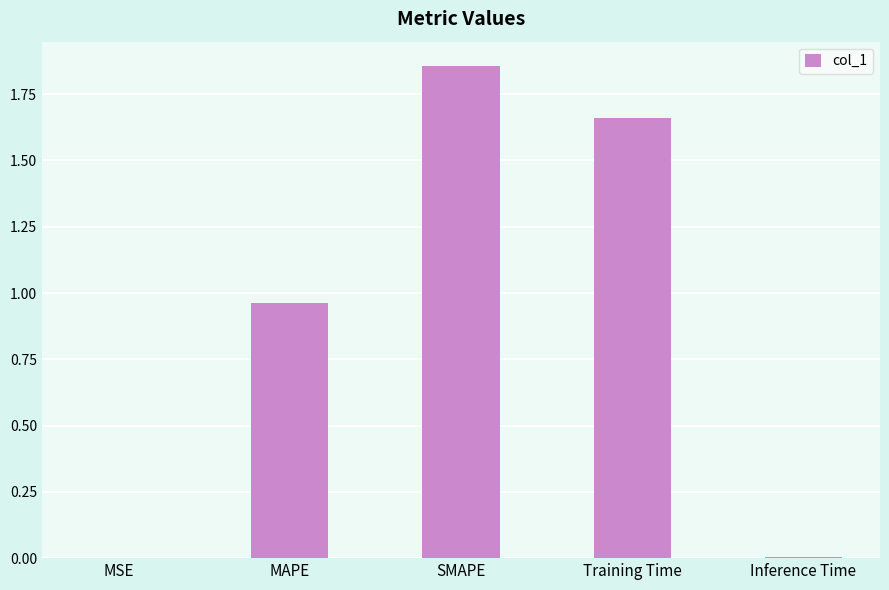

What is the sum of all values?

4.5